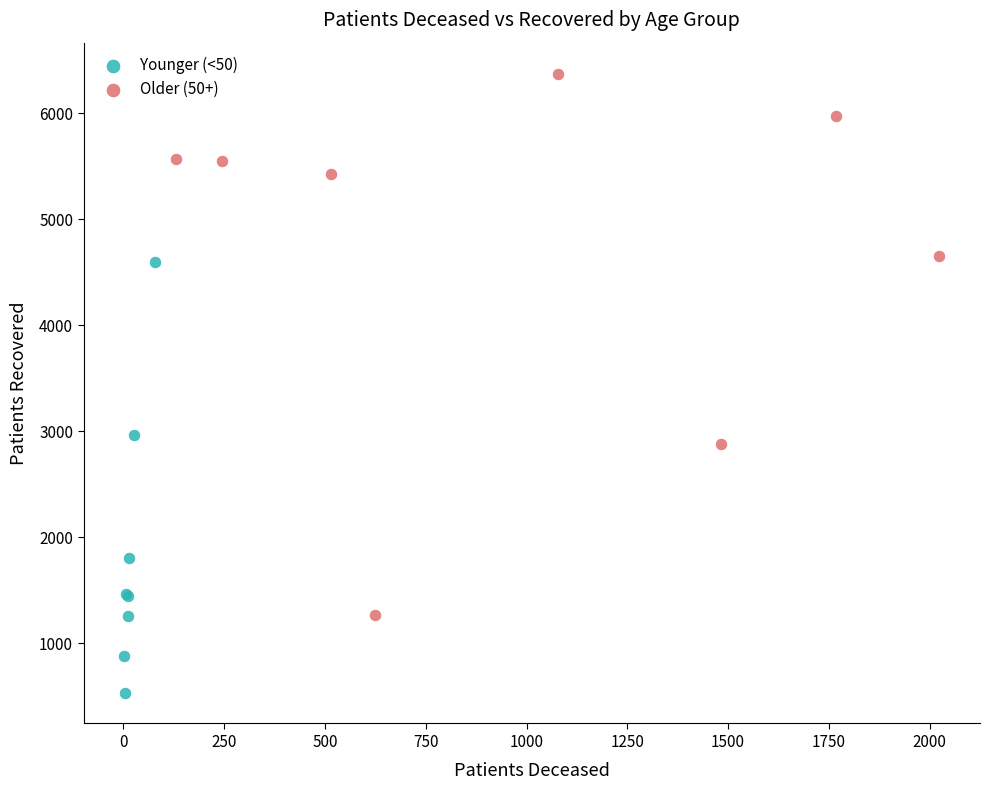

Which series reaches the minimum Y coordinate?

Younger (<50)